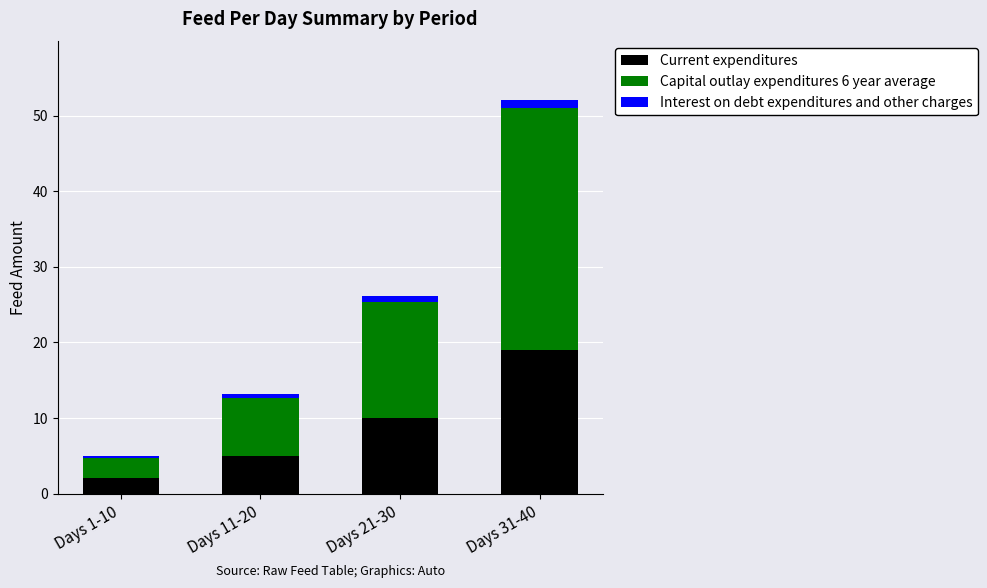

The Current expenditures series shows 10.0 at Days 21-30. True or false?

True